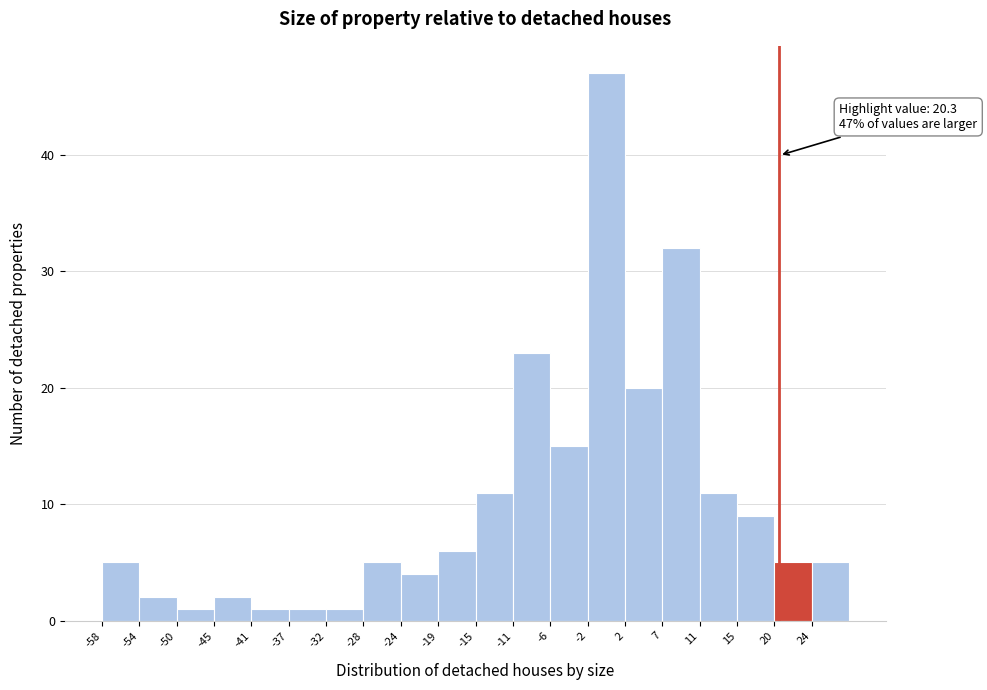

Which range on the x-axis has the tallest bar?

-2.0 to 2.5